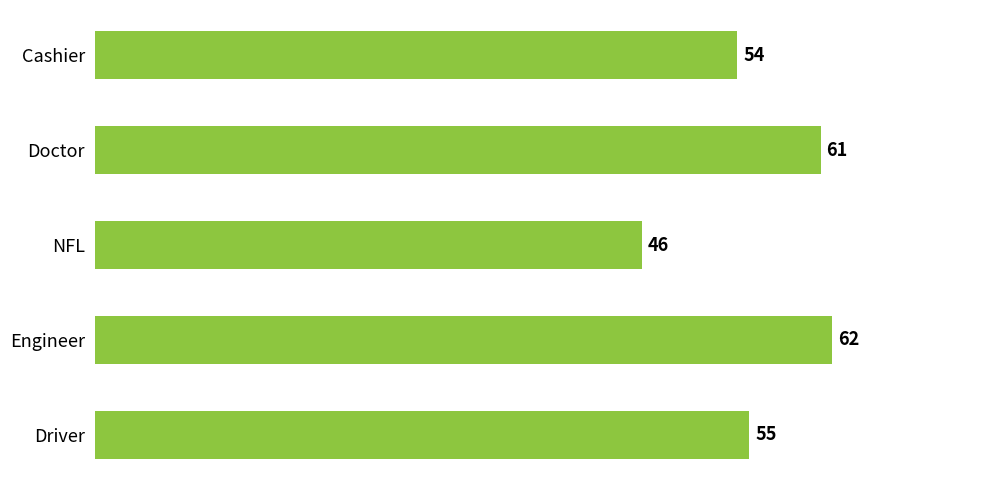

Rank the categories by value from lowest to highest.

NFL, Cashier, Driver, Doctor, Engineer